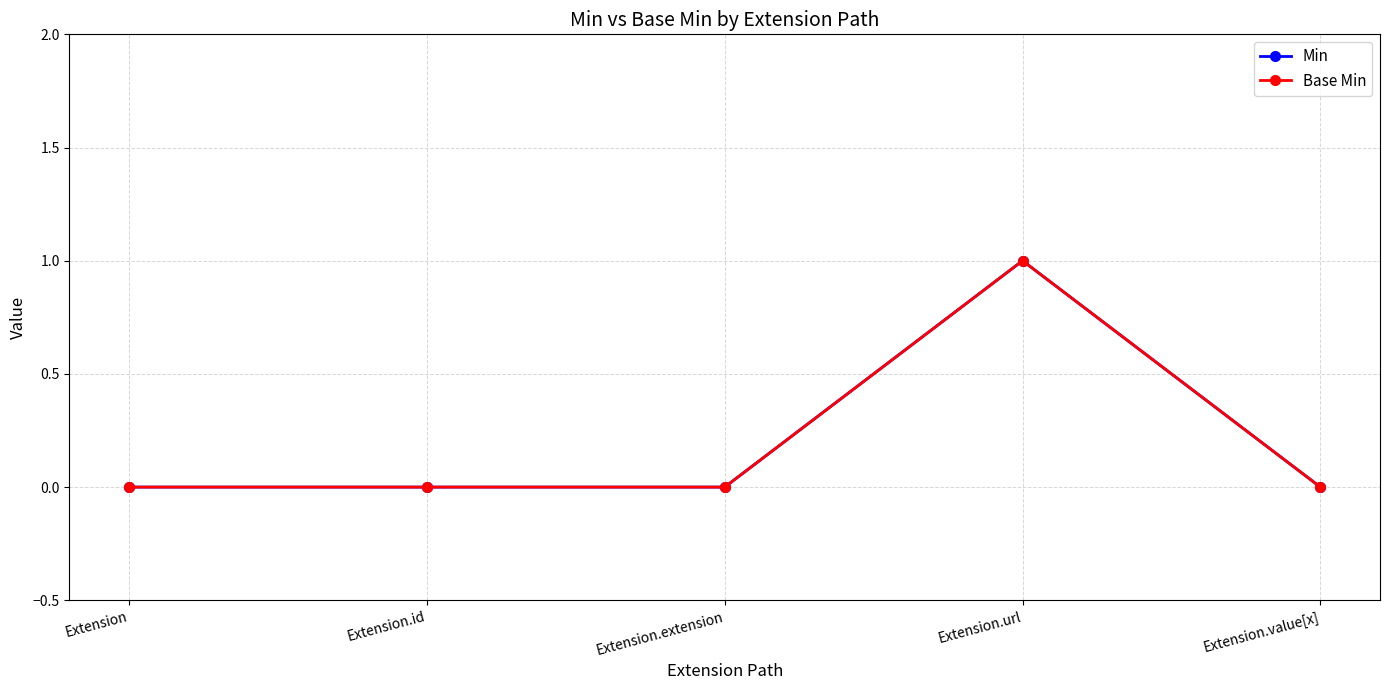

How many interior local peaks does the Base Min series have?

1